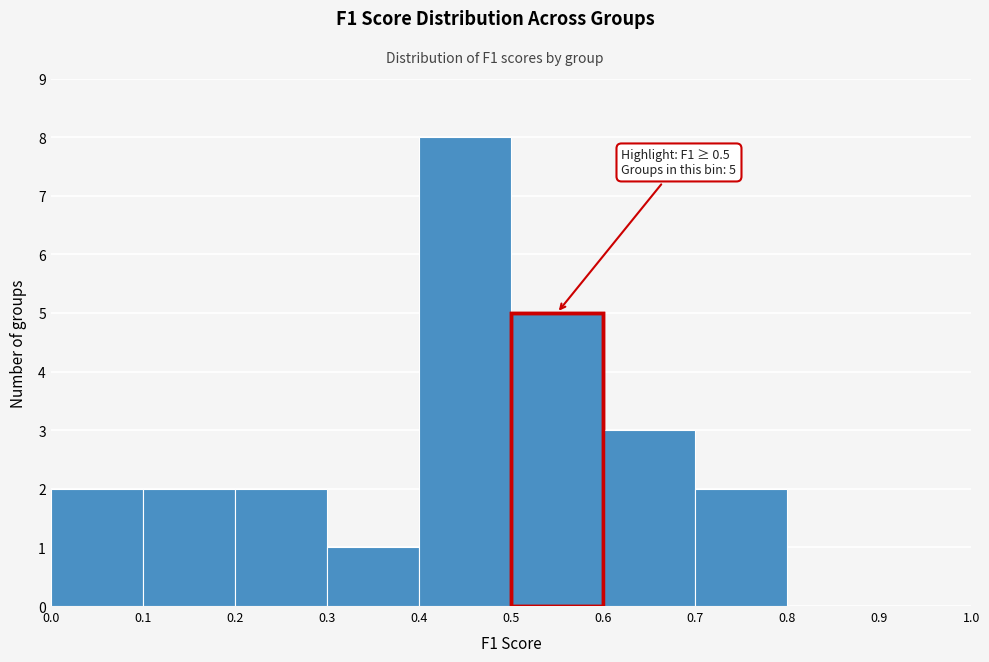

Over which range of the x-axis is the bar tallest?

0.4 to 0.5